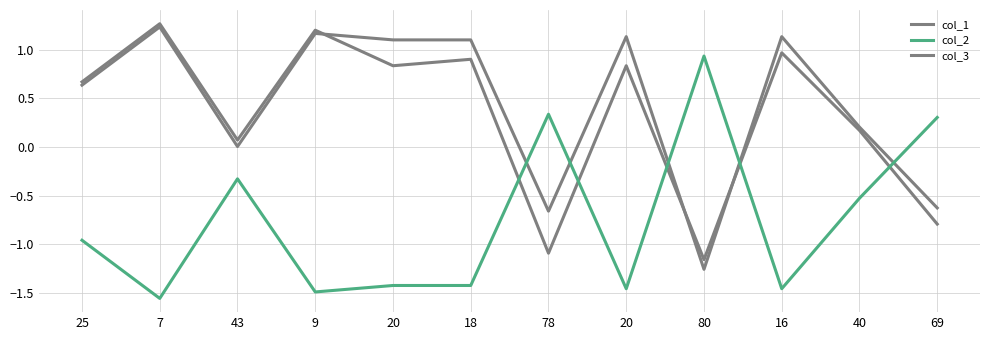

List the labels in order of col_2 value, largest first.

80, 78, 69, 43, 40, 25, 20, 18, 20, 16, 9, 7